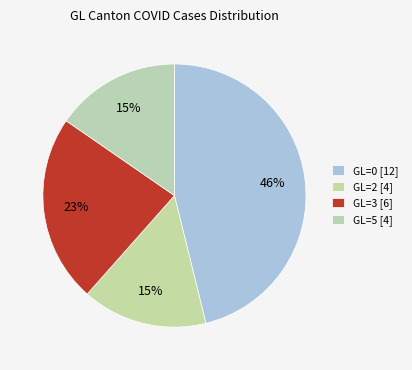

How many slices are in this pie chart?

4